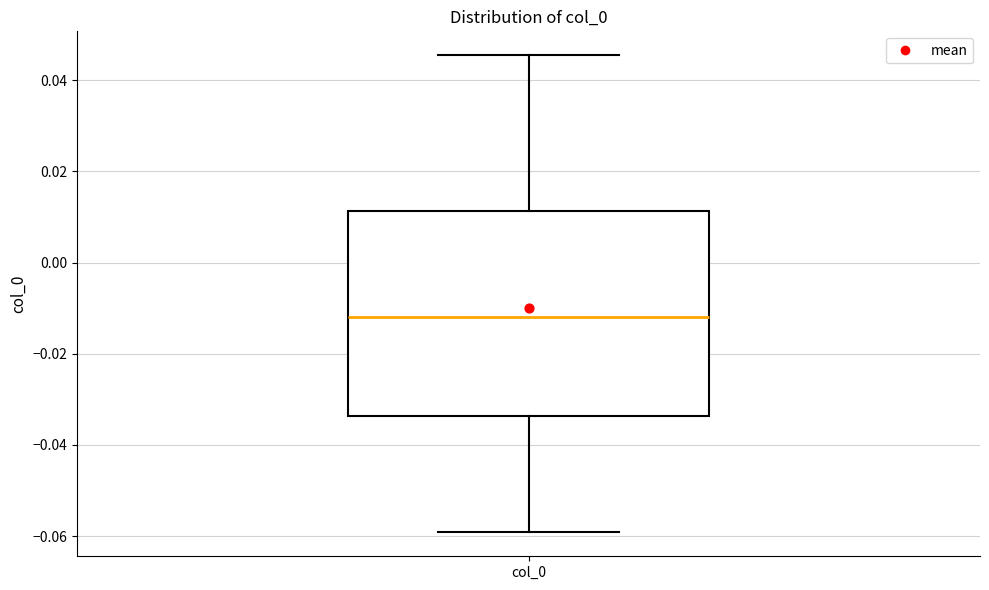

Transcribe this box plot: give where the median line is, the range the box spans, and where the two whiskers end, as read against the y-axis. The values are not printed on the chart, so give them approximately, as read against the axis.

median -0.012, box -0.034 to 0.012, whiskers -0.060 to 0.046